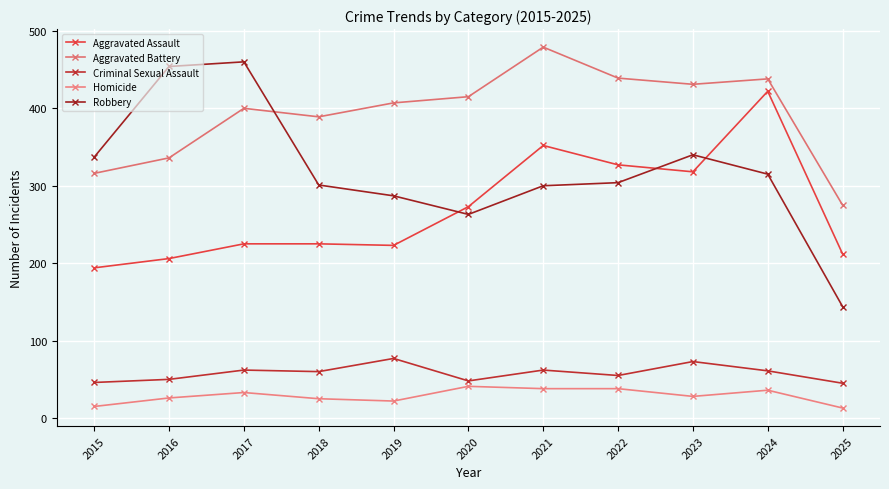

How many data points in Criminal Sexual Assault are less than 60?

5